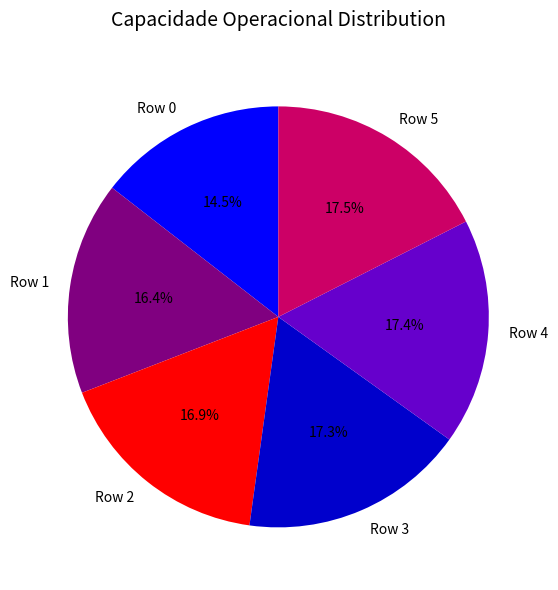

Do Row 4 and Row 1 together represent more than half of the pie?

No